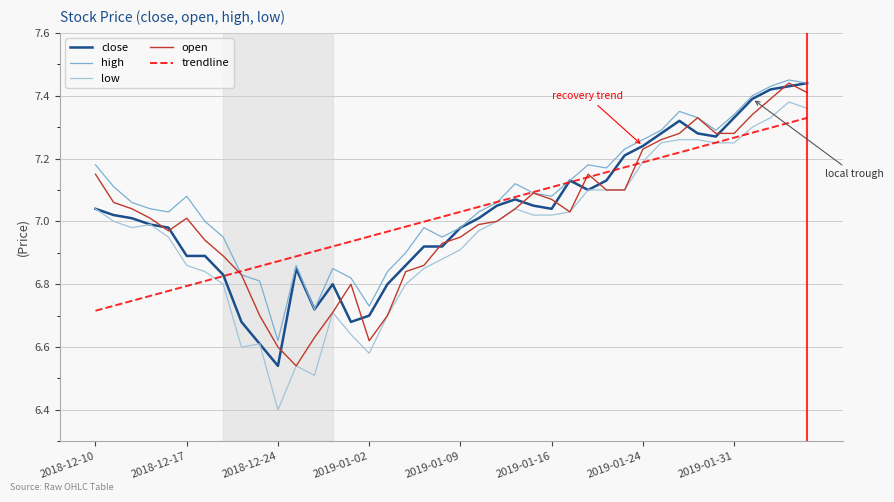

Which series has the largest total across all categories?

high